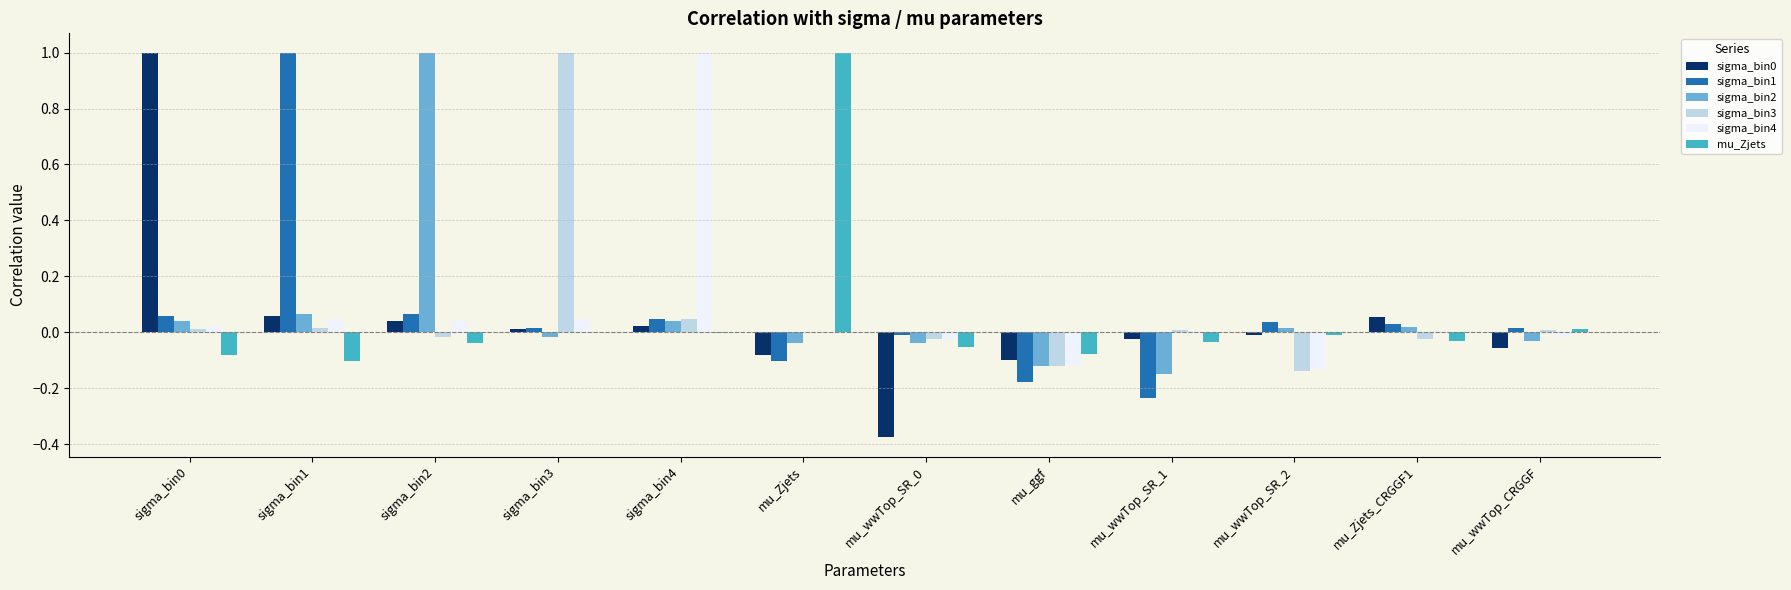

Is the value of sigma_bin2 at sigma_bin1 greater than the value of sigma_bin0 at mu_ggf?

Yes